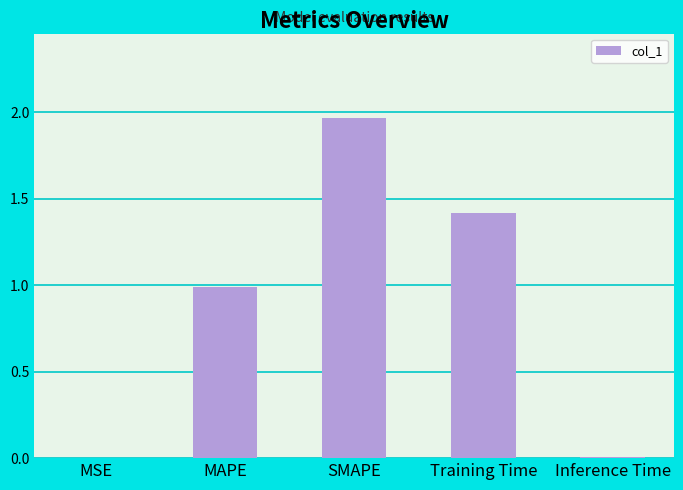

Which has a higher value, SMAPE or MSE?

SMAPE